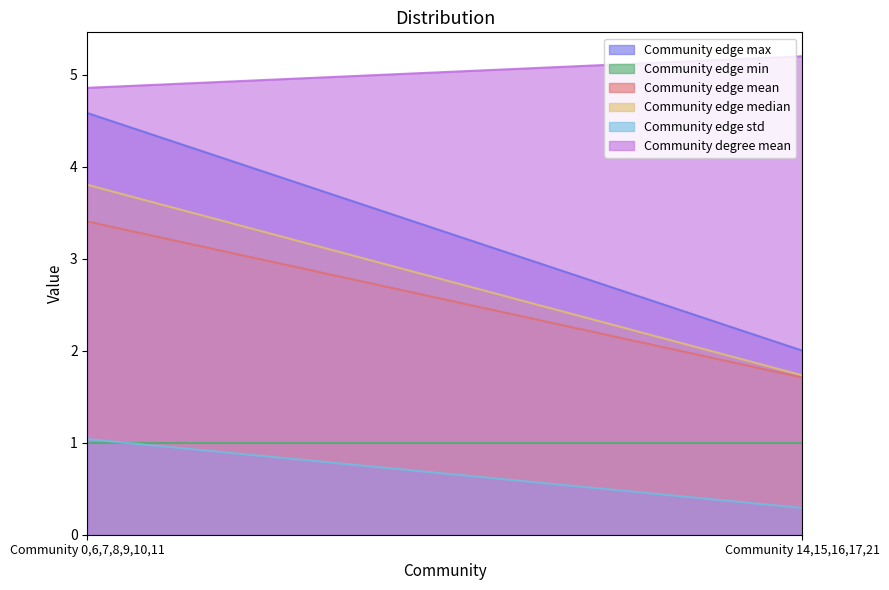

How many Community degree mean values are between 4 and 5?

1